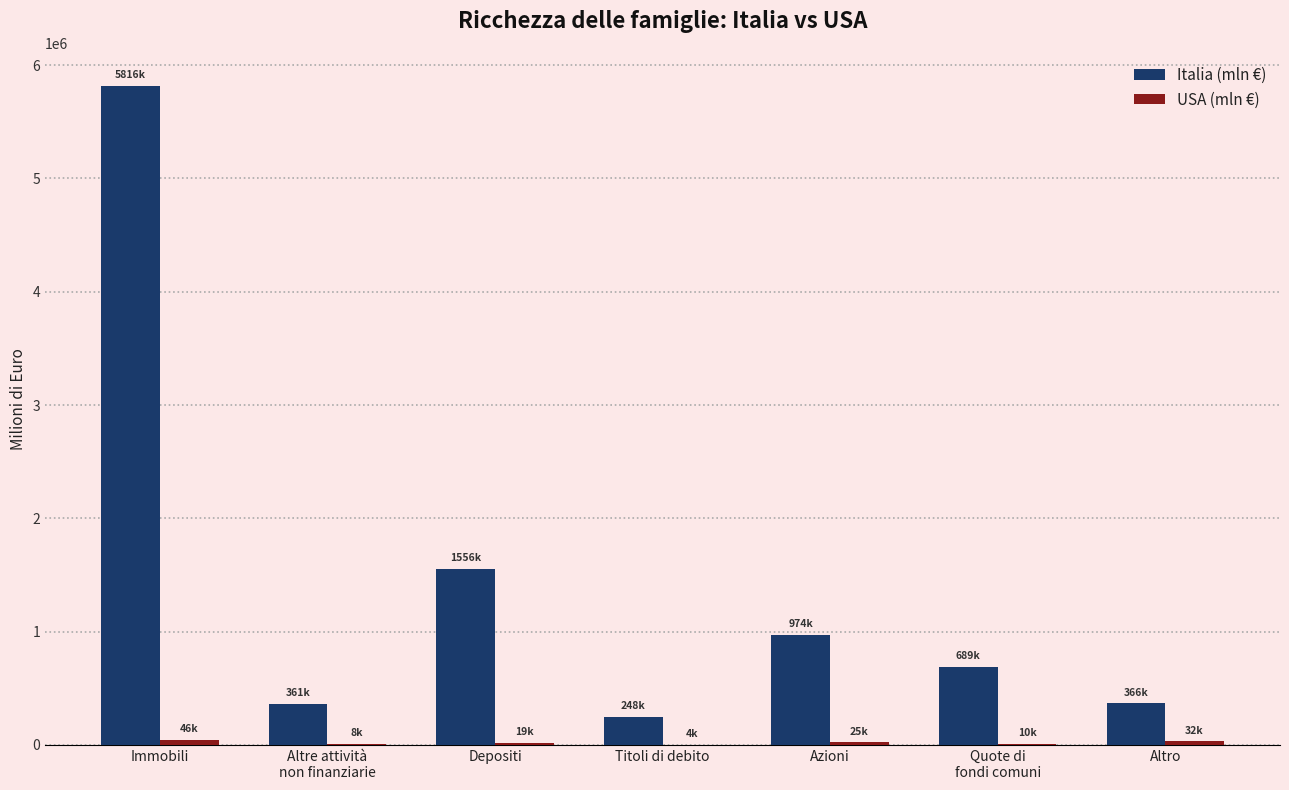

What is the sum of all Italia (mln €) values?

10009951.0